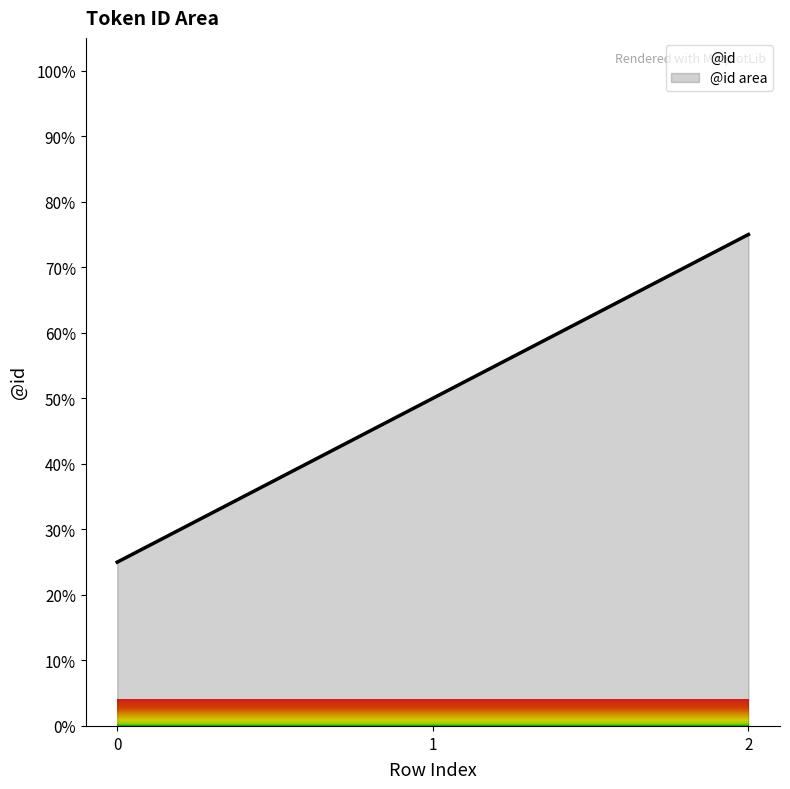

What is the difference between the second highest and minimum values?

25